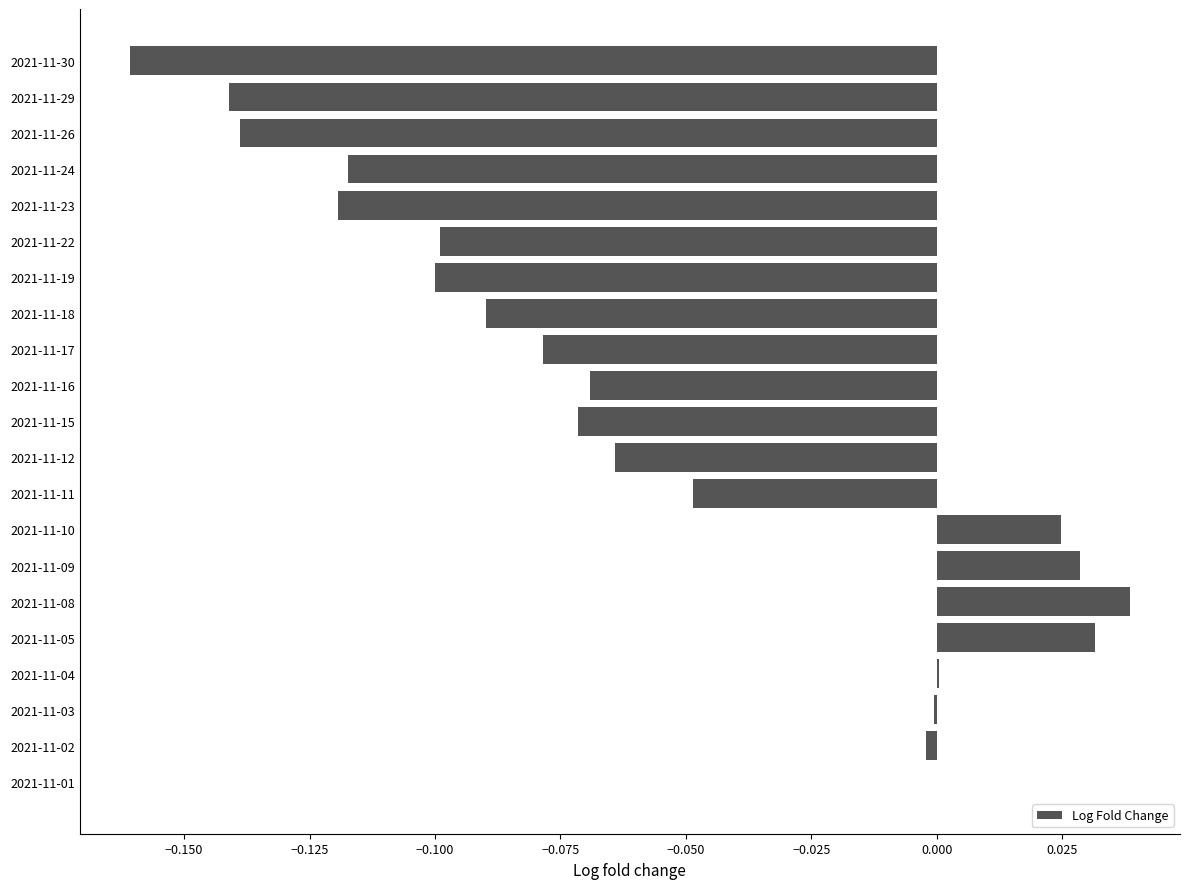

Which has a higher value, 2021-11-12 or 2021-11-09?

2021-11-09